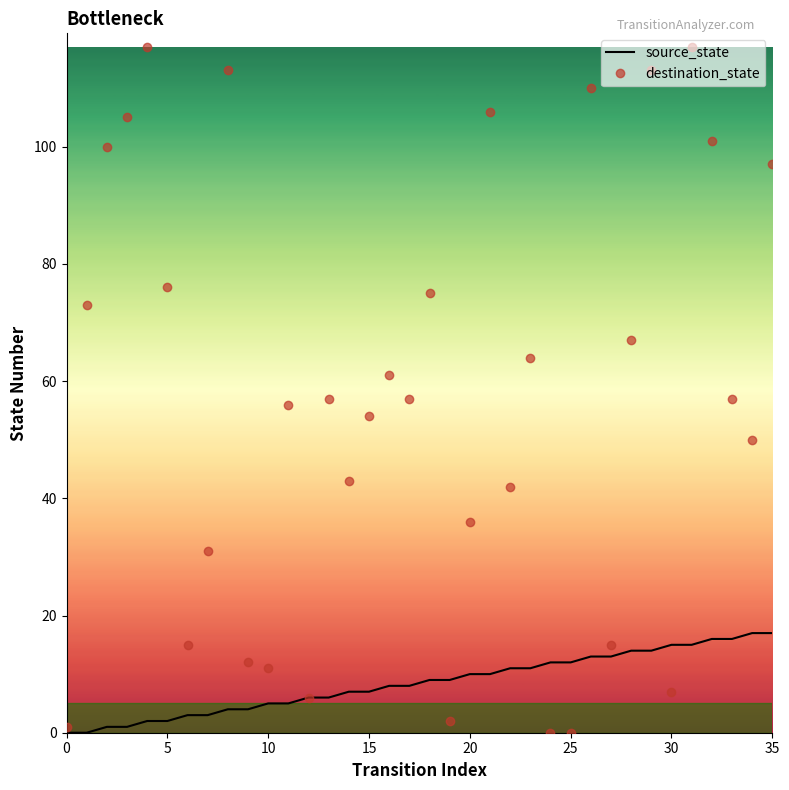

What is the maximum value shown in the chart?

117